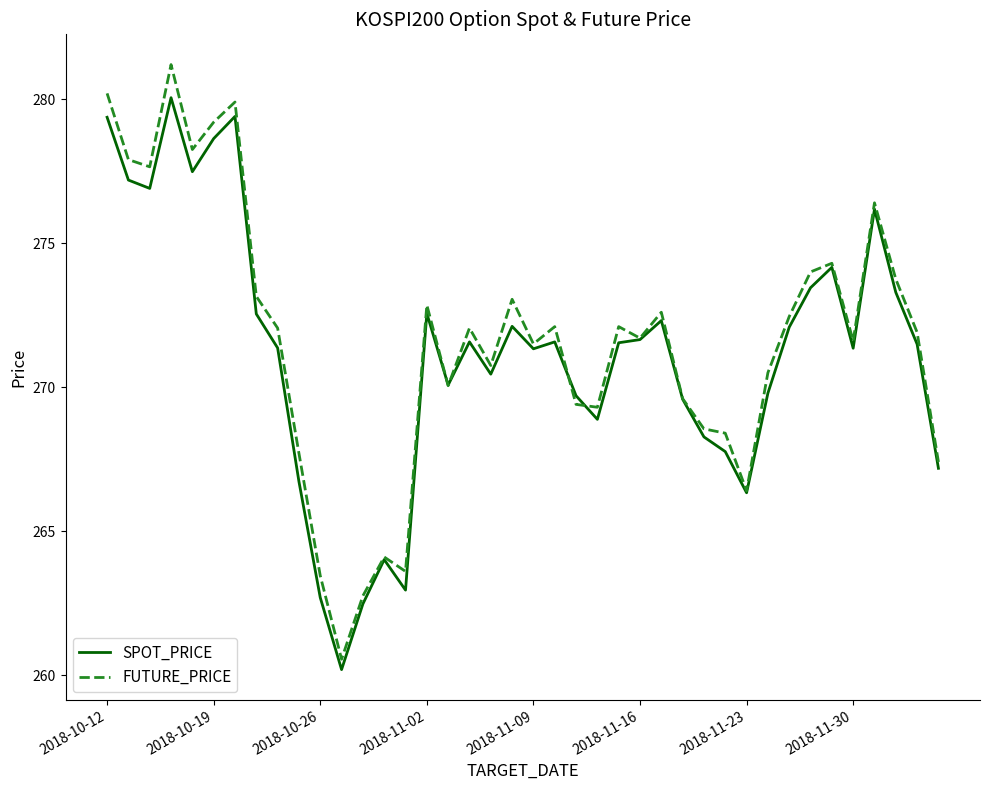

List the series in order of their peak value, lowest first.

SPOT_PRICE, FUTURE_PRICE